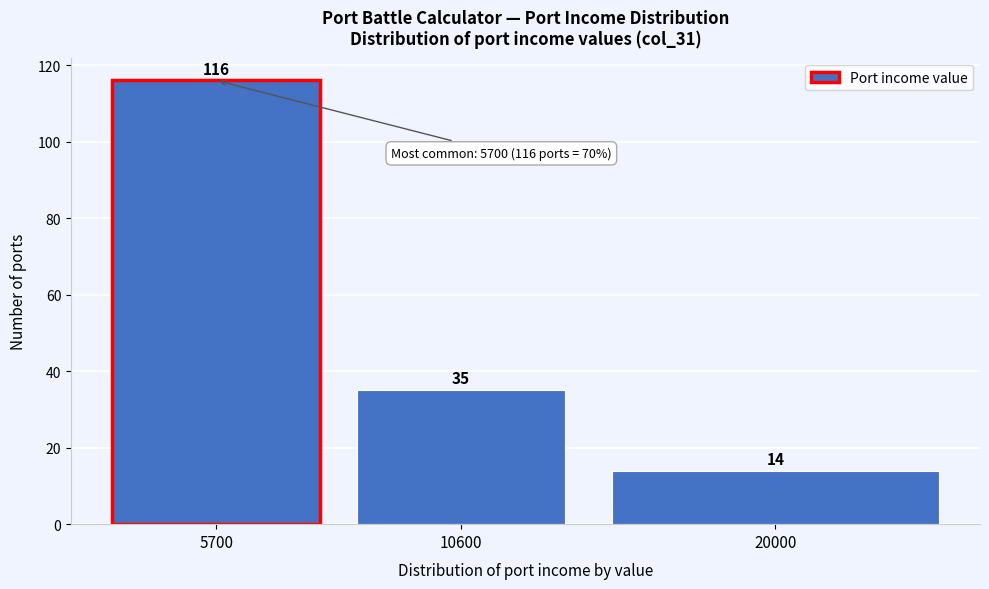

Reading left to right, list all the values displayed in this chart.

5700=116	10600=35	20000=14